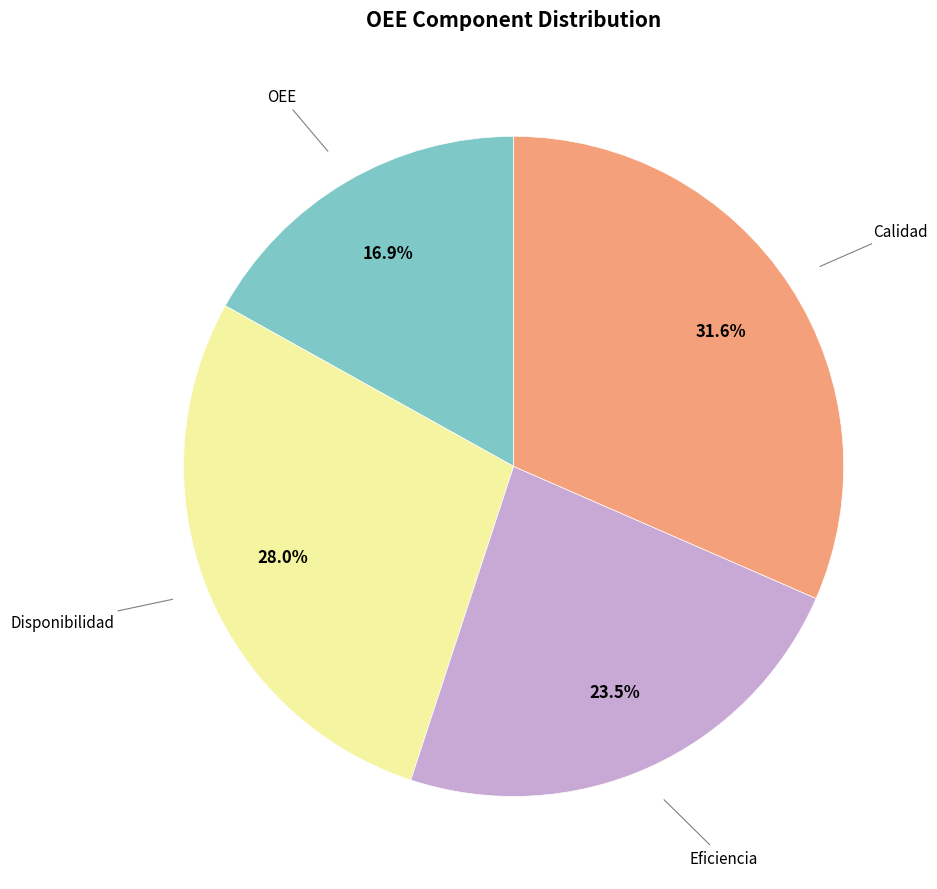

To the nearest percent, what is the difference between the largest and smallest slice percentages?

15%